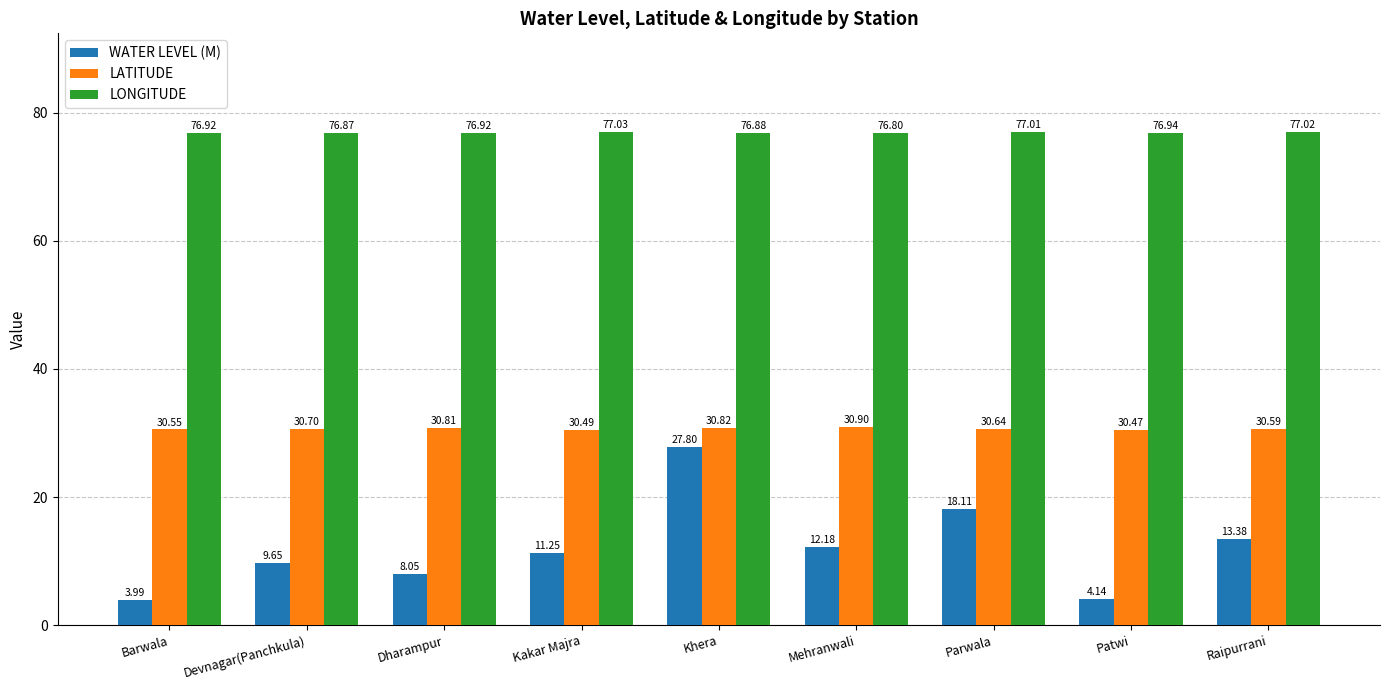

At how many categories does at least one series exceed 11?

9